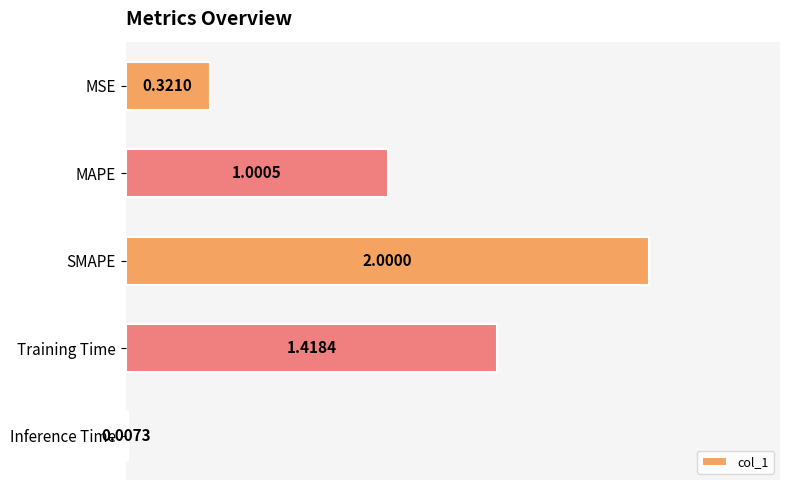

What is the sum of the values at MSE and Training Time?

1.7